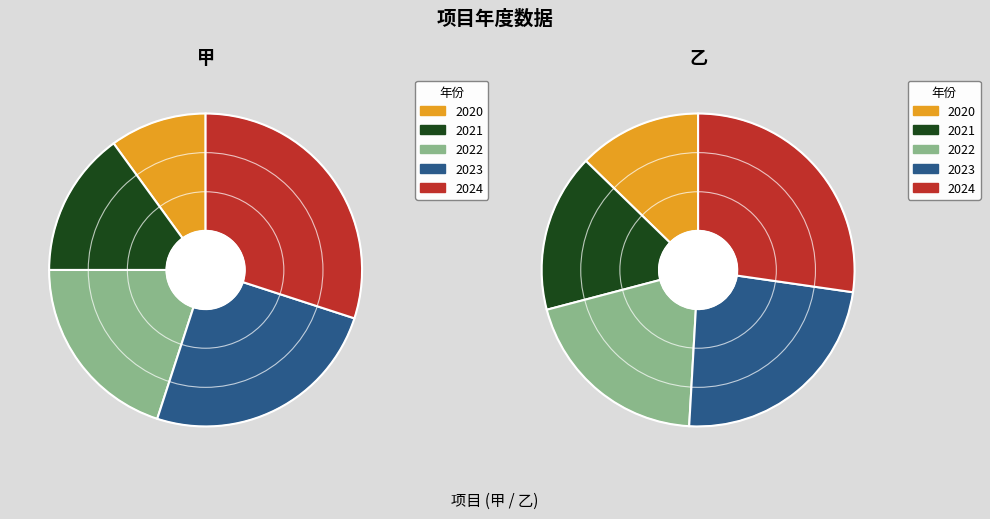

What percentage do 2020 and 2021 together represent?

25.0%